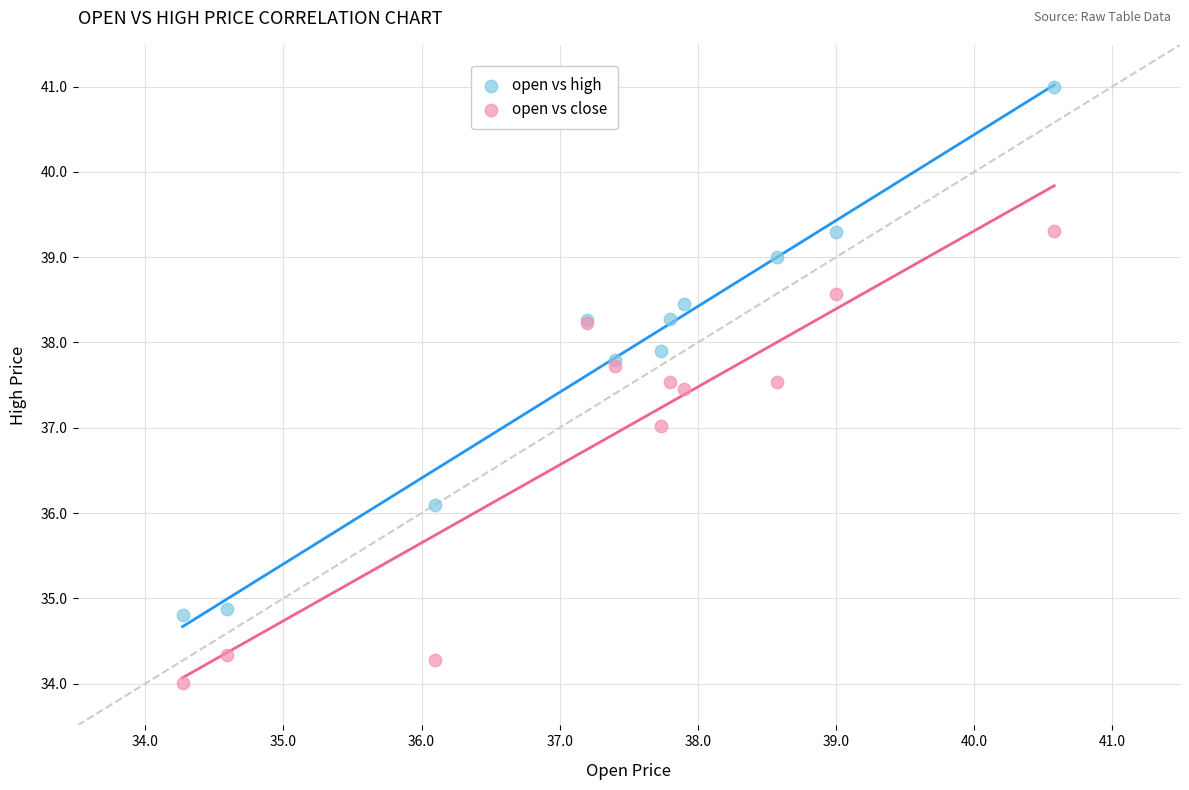

In the open vs close series, what Y value is closest to 36?

37.0